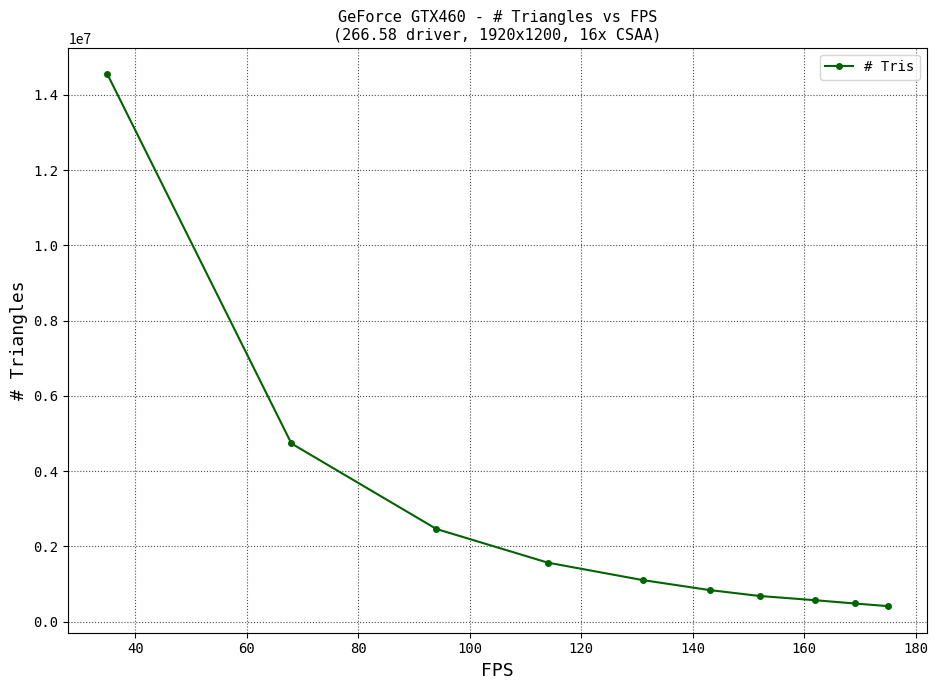

Count the number of data series in this chart.

1